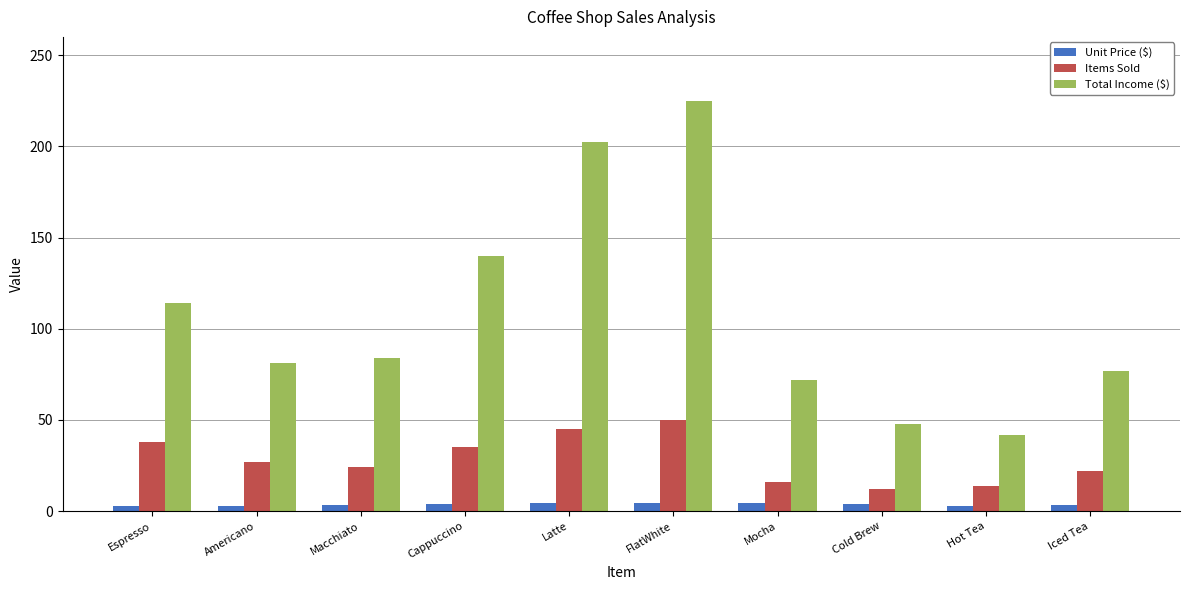

Count the number of data series in this chart.

3